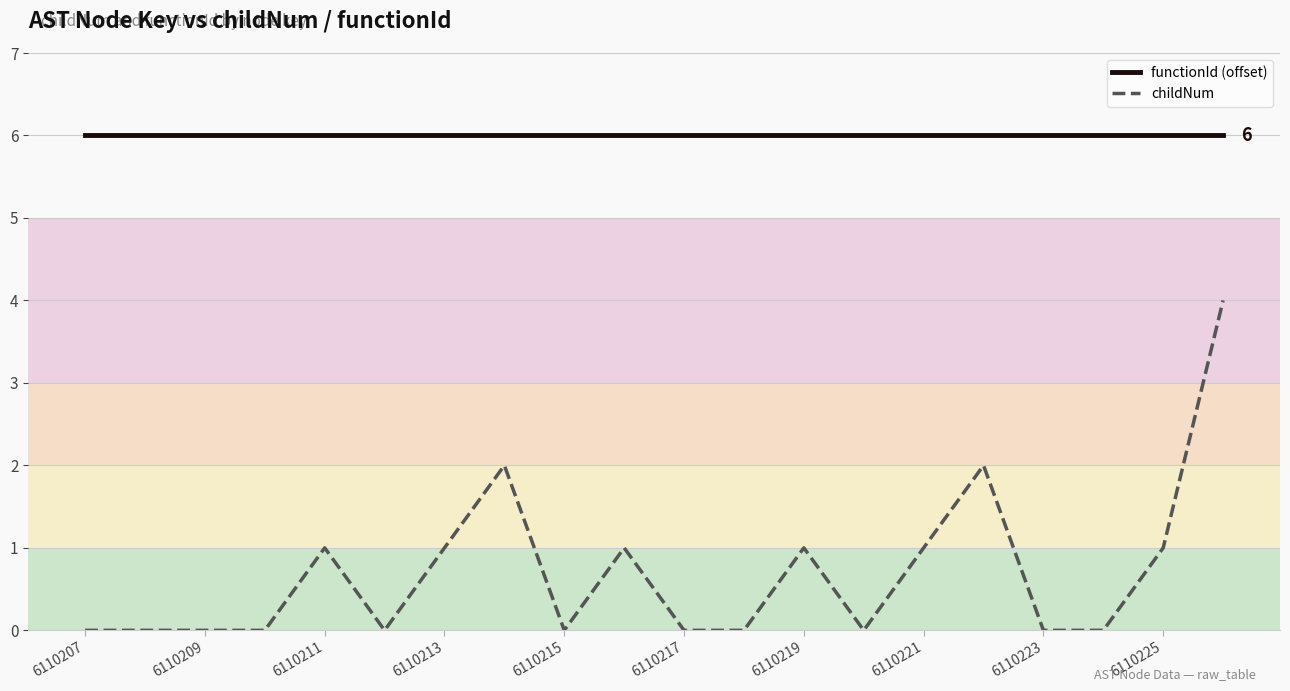

True or false: functionId (offset) and childNum intersect in this chart.

False